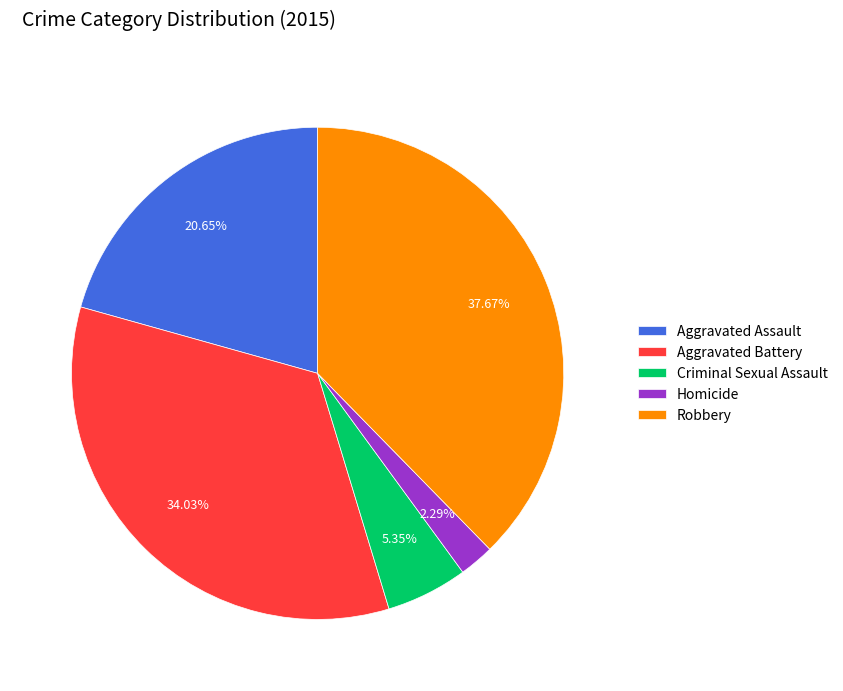

How many segments does this pie chart have?

5